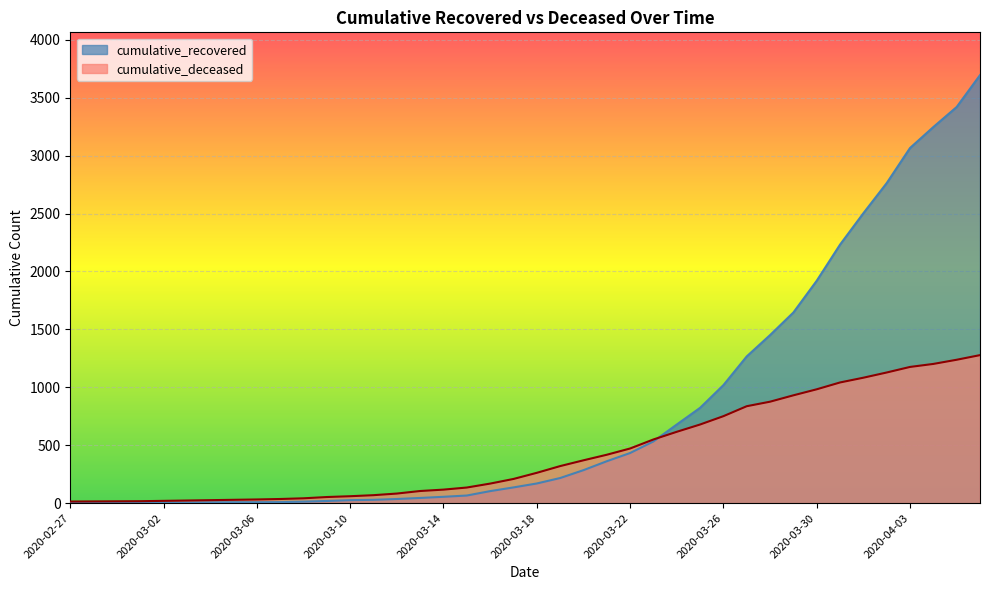

What is the approximate value of cumulative_recovered at 2020-04-06?

3695